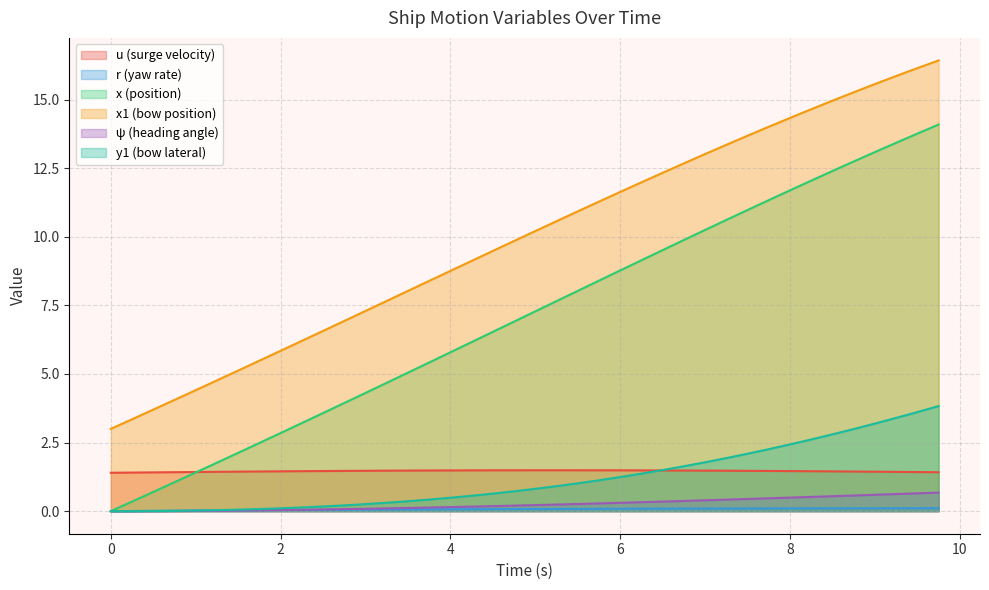

What is the greatest value displayed?

16.4